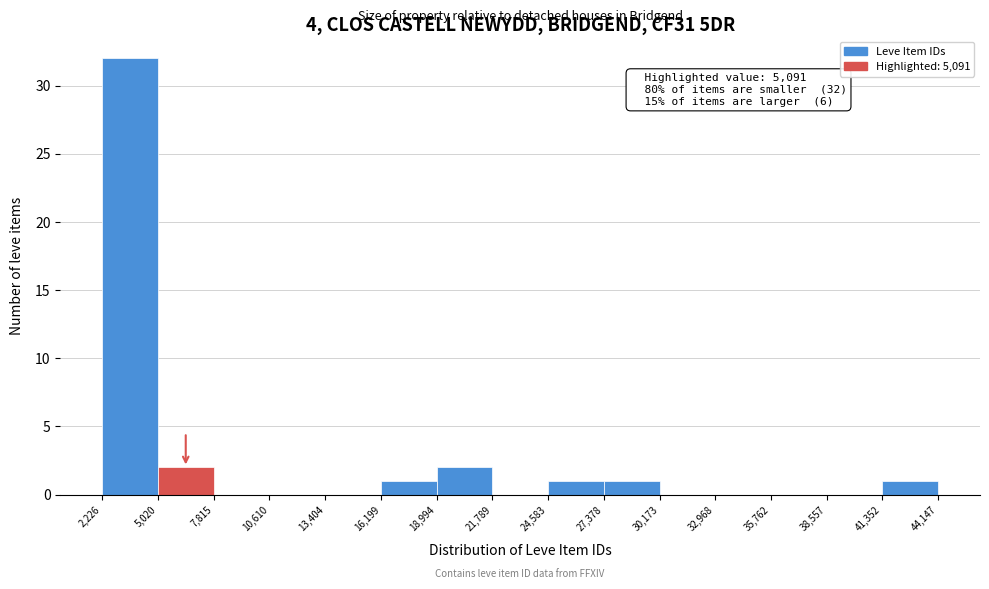

Which range on the x-axis has the tallest bar?

2,226 to 5,020